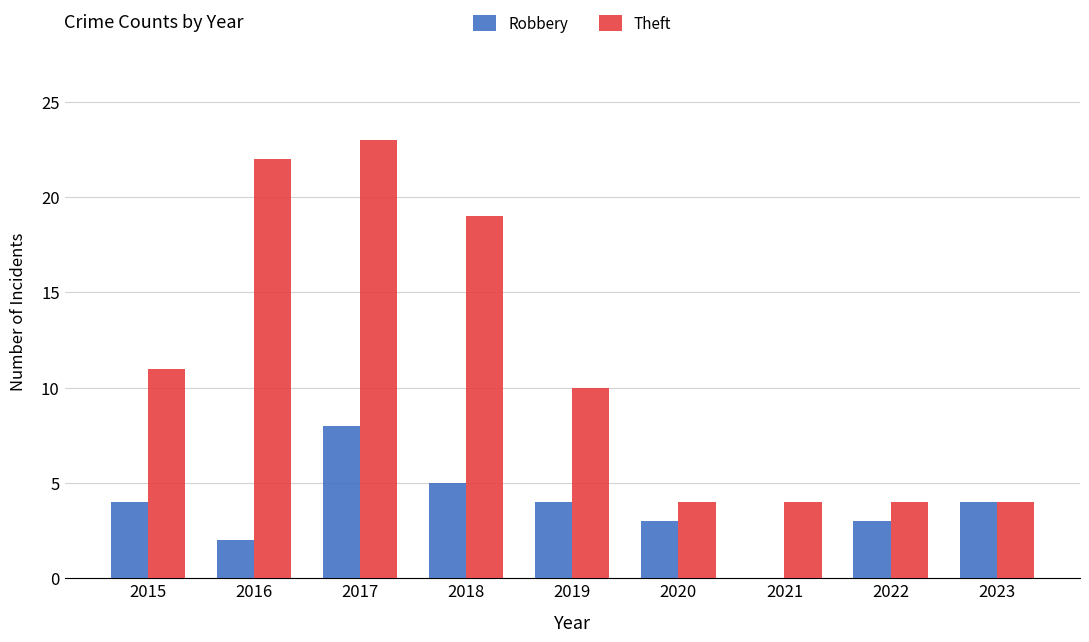

How many data points does each series have?

9